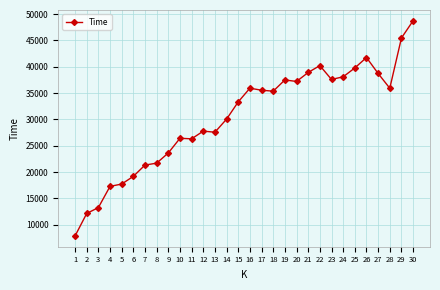

Does the chart display data point markers on the line(s)?

Yes